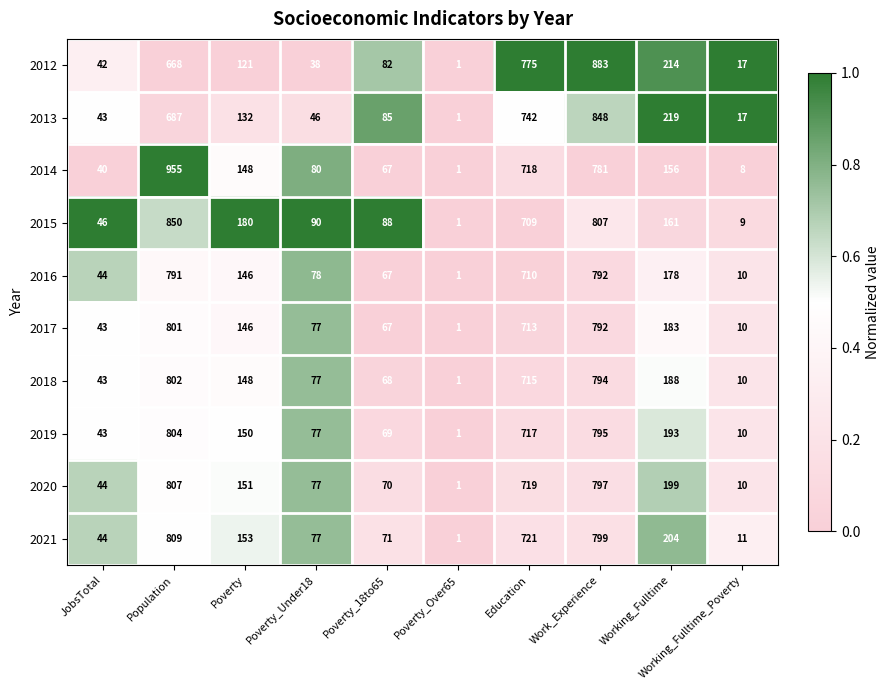

At how many categories does at least one series exceed 686?

3